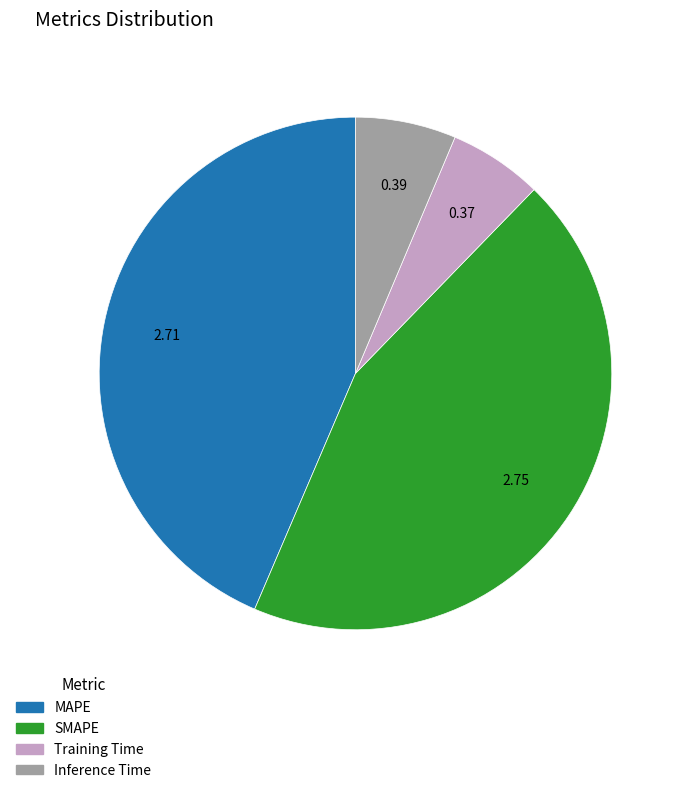

Do MAPE and SMAPE together represent more than half of the pie?

Yes